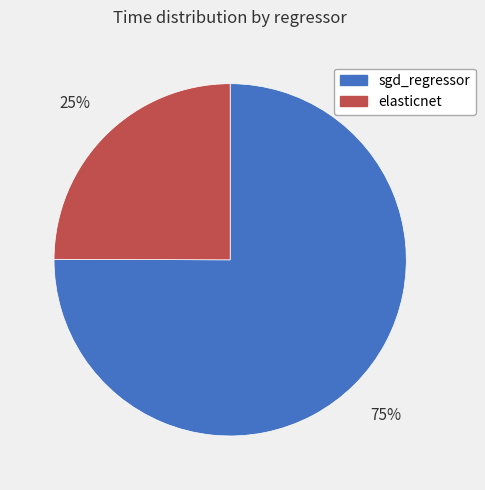

Is the sum of sgd_regressor and elasticnet greater than half?

Yes